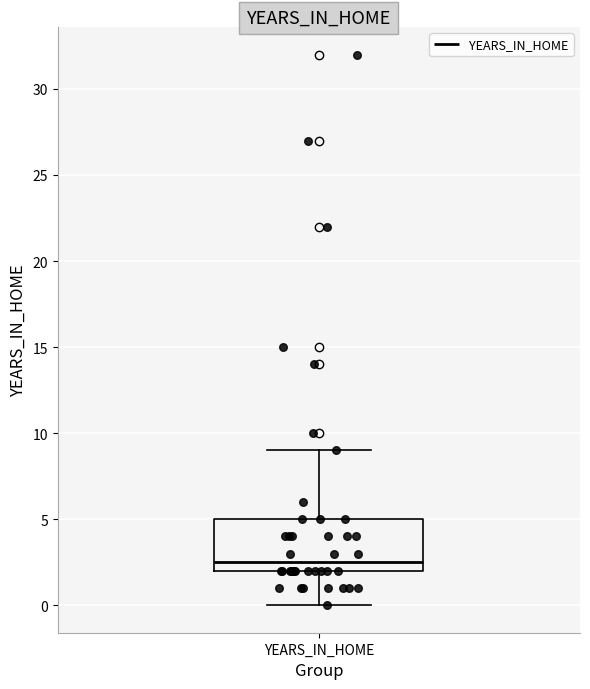

Where is the lower edge of the box for YEARS_IN_HOME on the y-axis? The values are not printed on the chart, so give them approximately, as read against the axis.

2.0